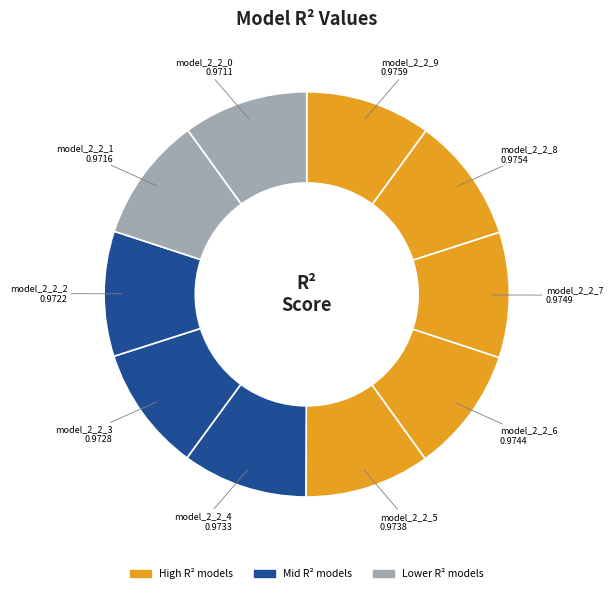

To the nearest percent, what is the average slice percentage?

10%